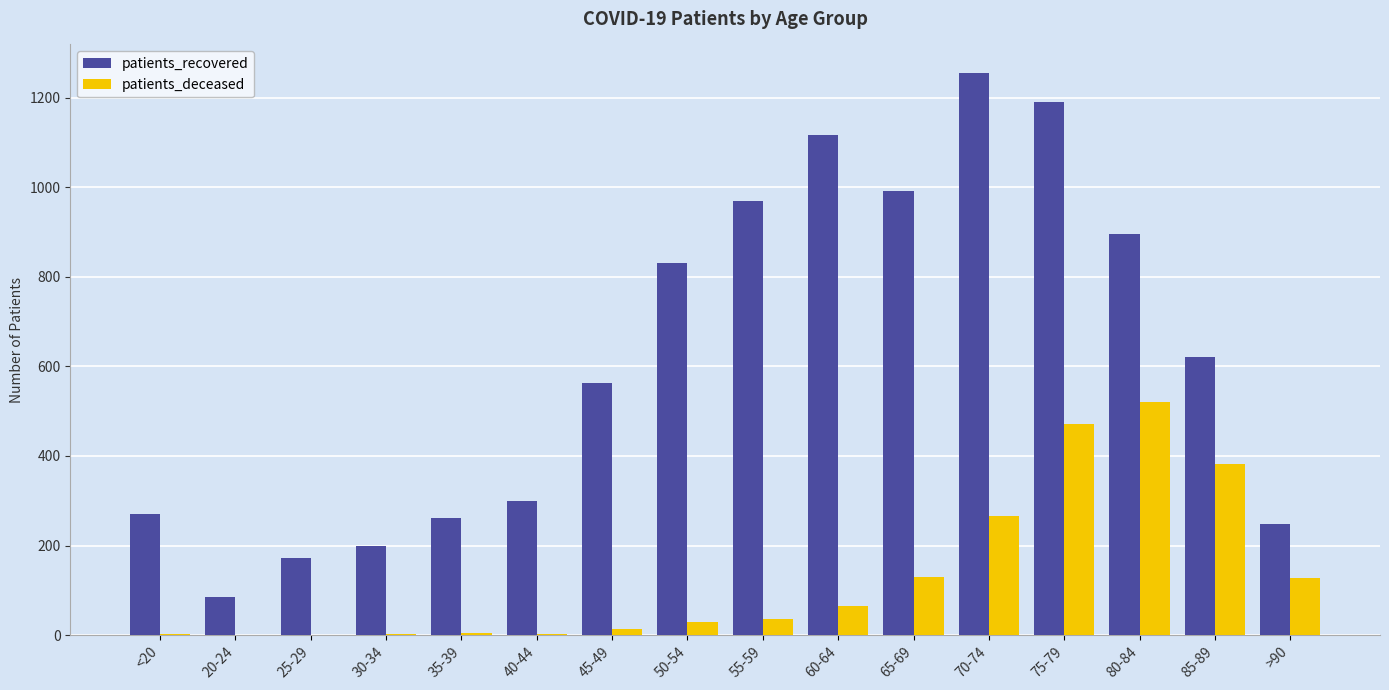

At which category is the sum across all series the highest?

75-79